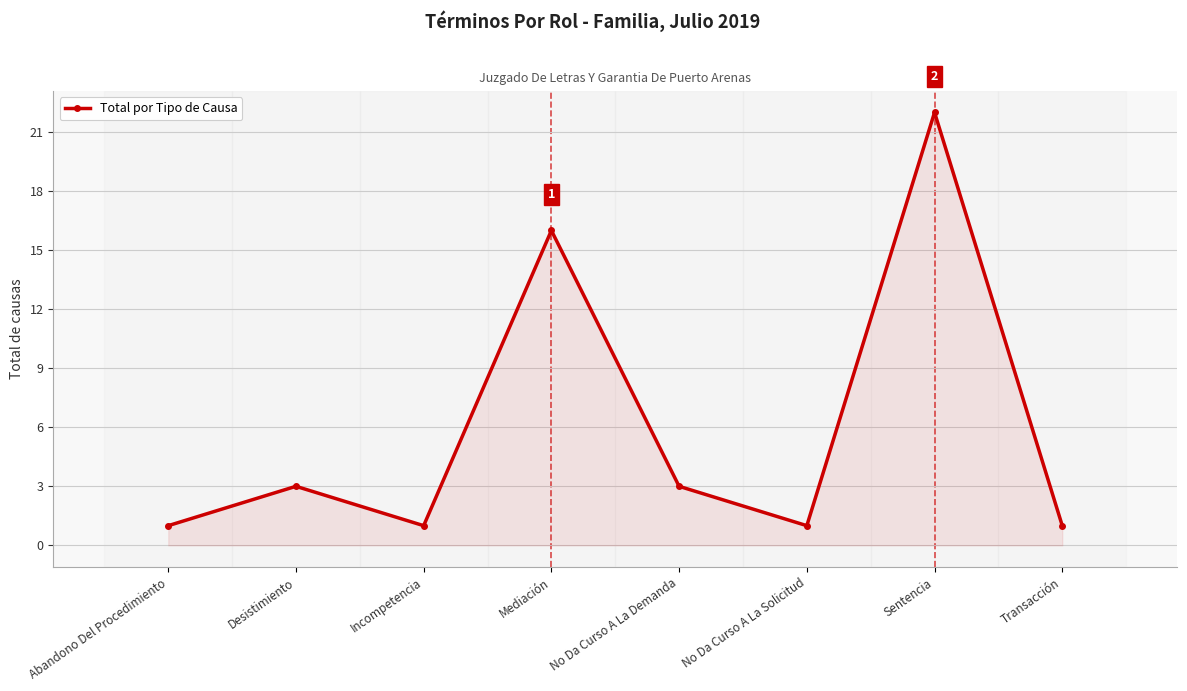

Which has a higher value, Sentencia or No Da Curso A La Solicitud?

Sentencia